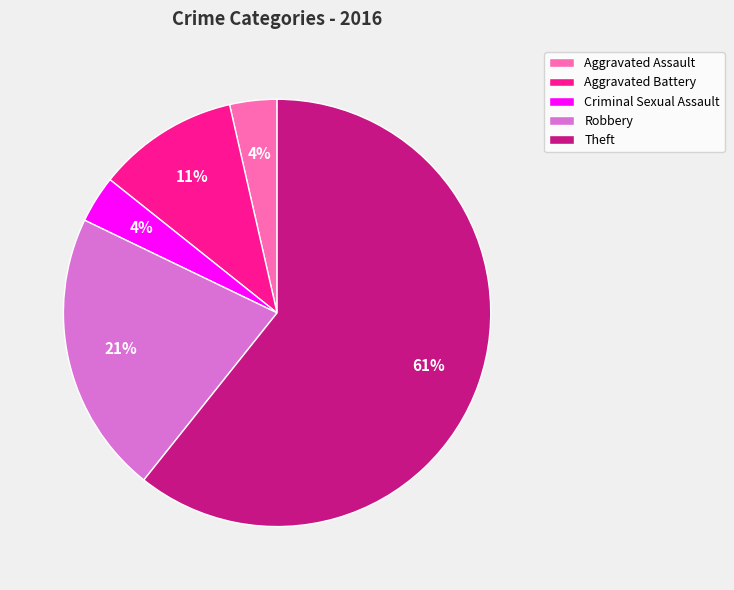

What is the majority slice?

Theft